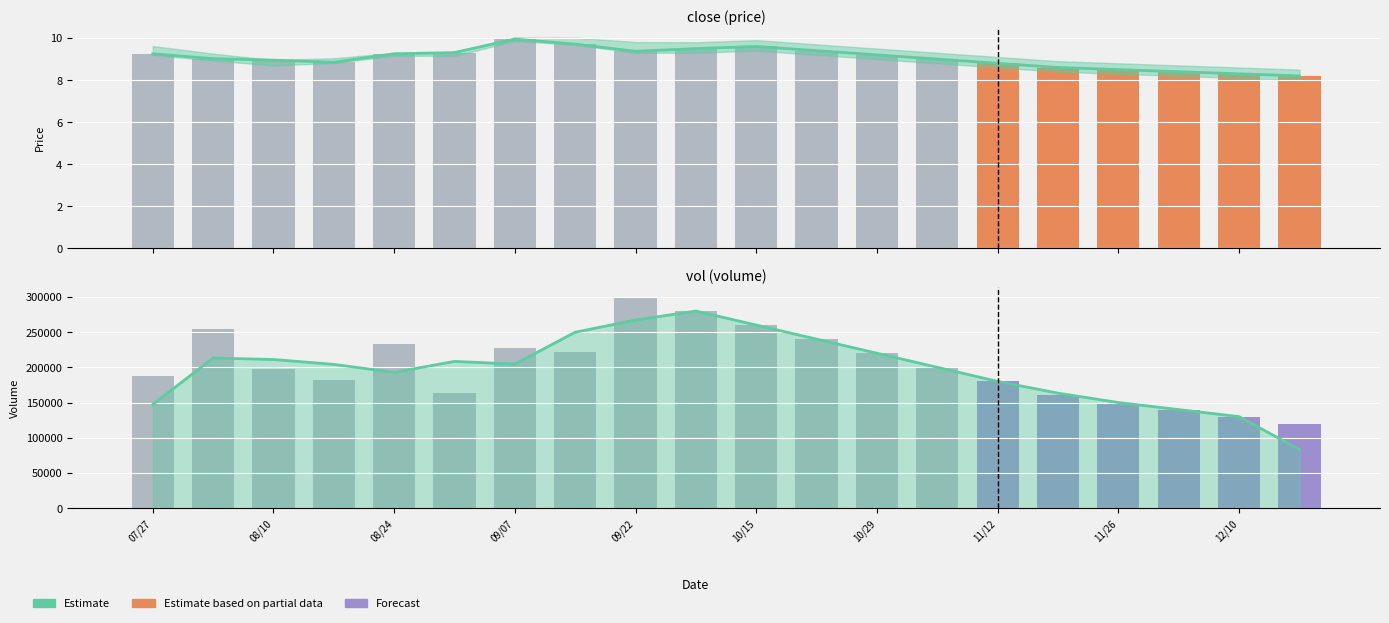

Where does the close series first go above 9?

07/27